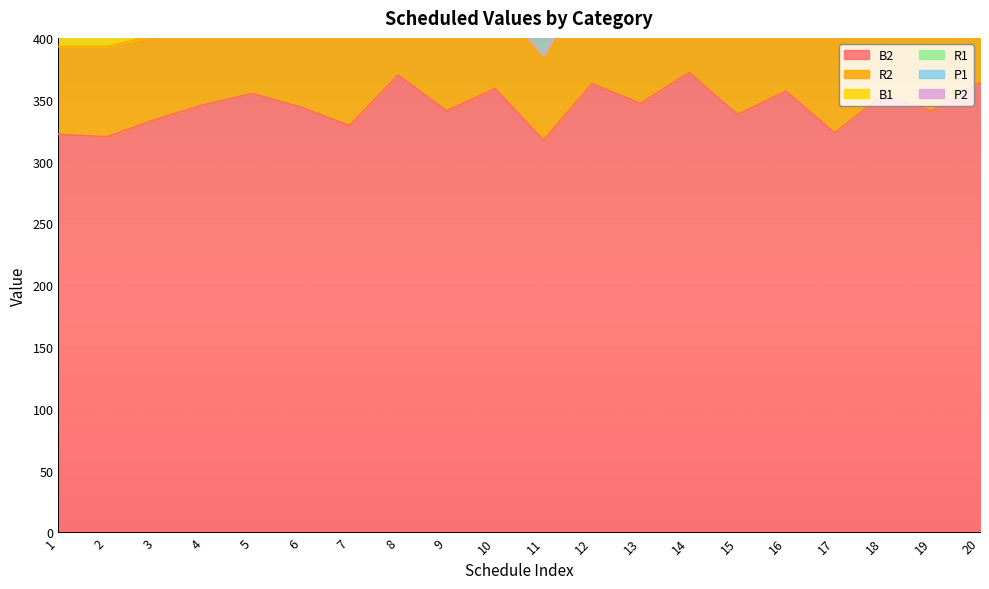

What is the maximum value for B1?

106